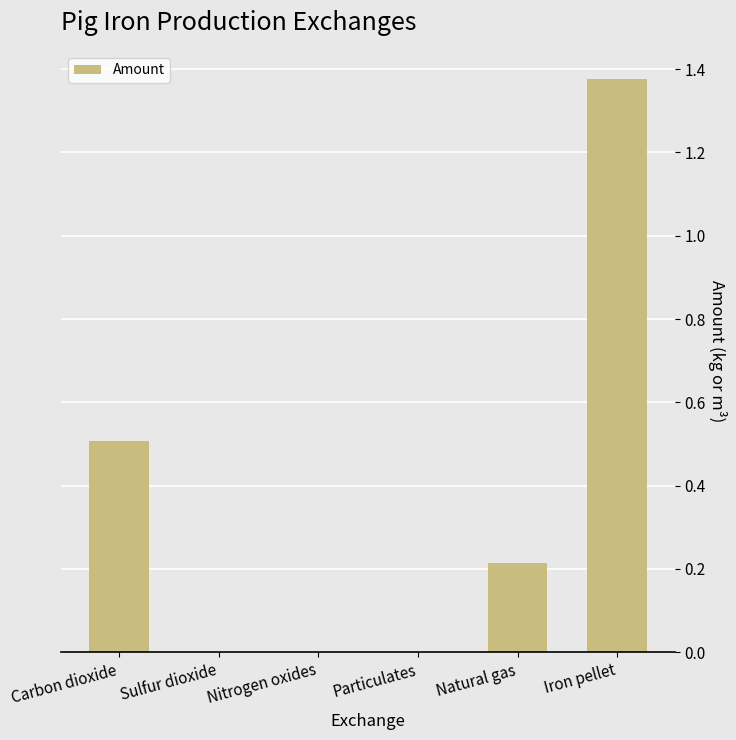

The value at Iron pellet is 2.1. True or false?

False